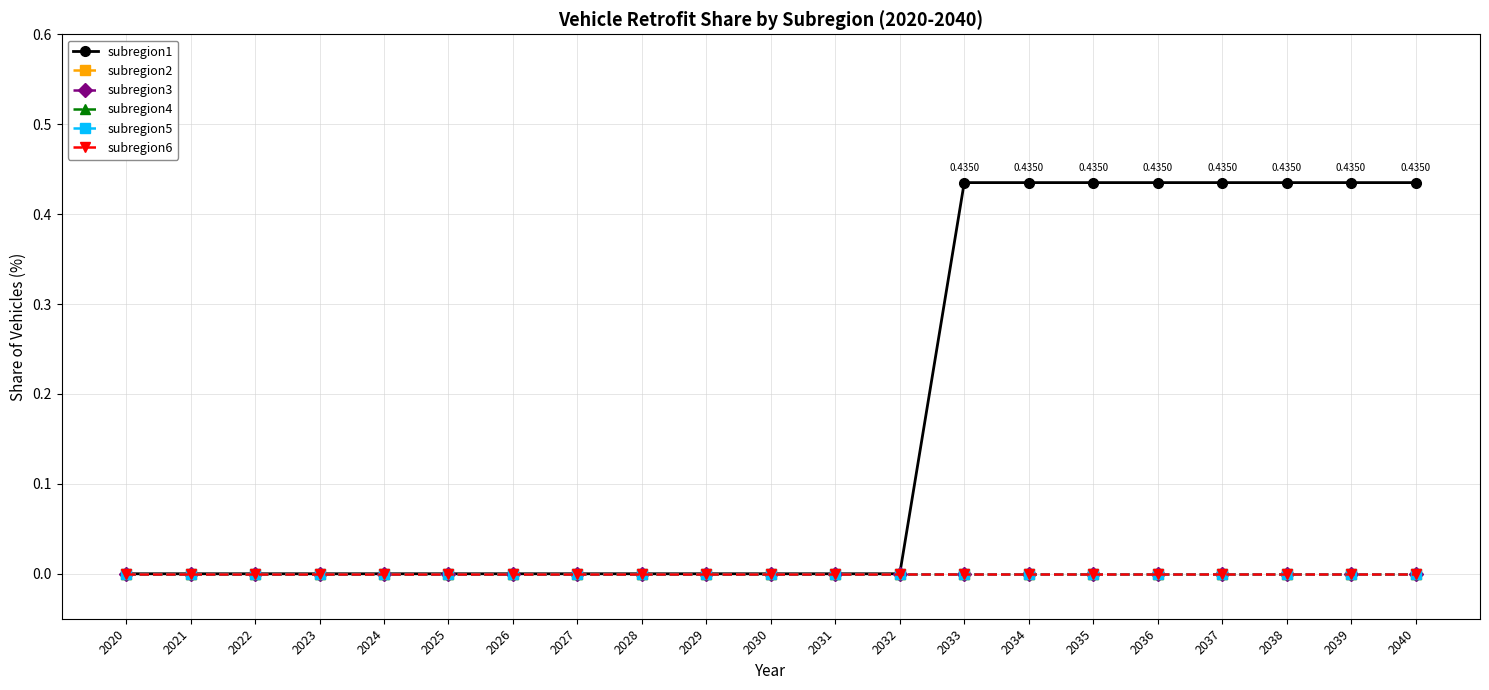

True or false: subregion2 has a value of 0.0 at 2037.

True